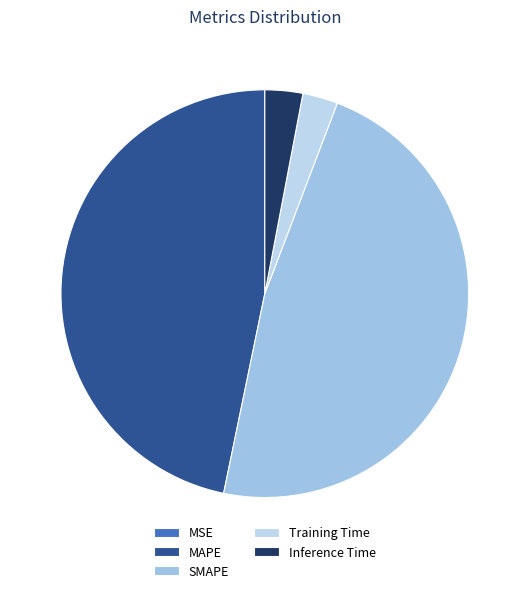

How many segments does this pie chart have?

5